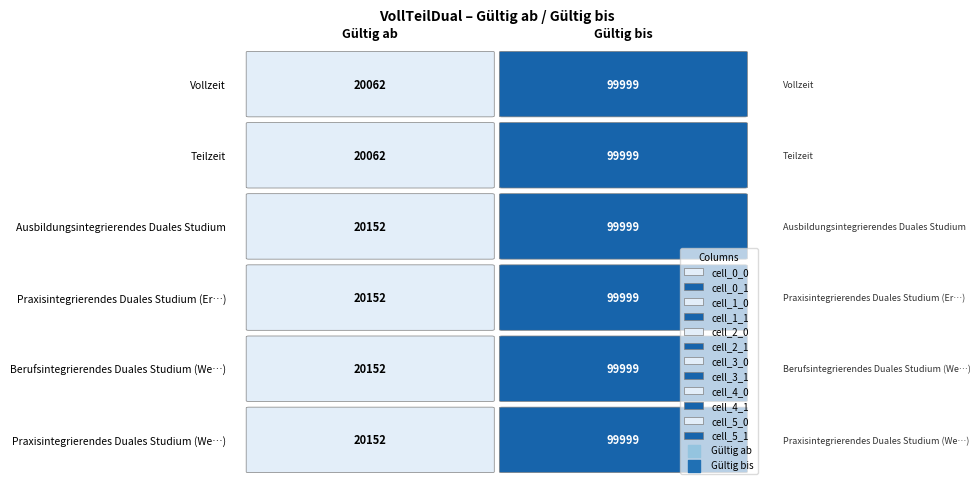

Between 1 and 0, which is larger?

1